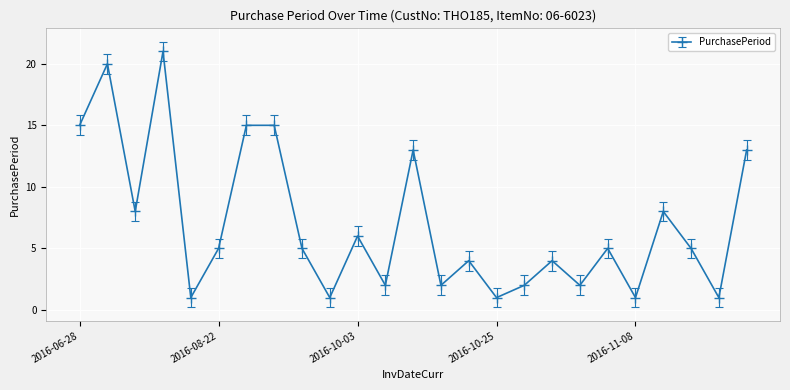

What is the maximum value shown in the chart?

21